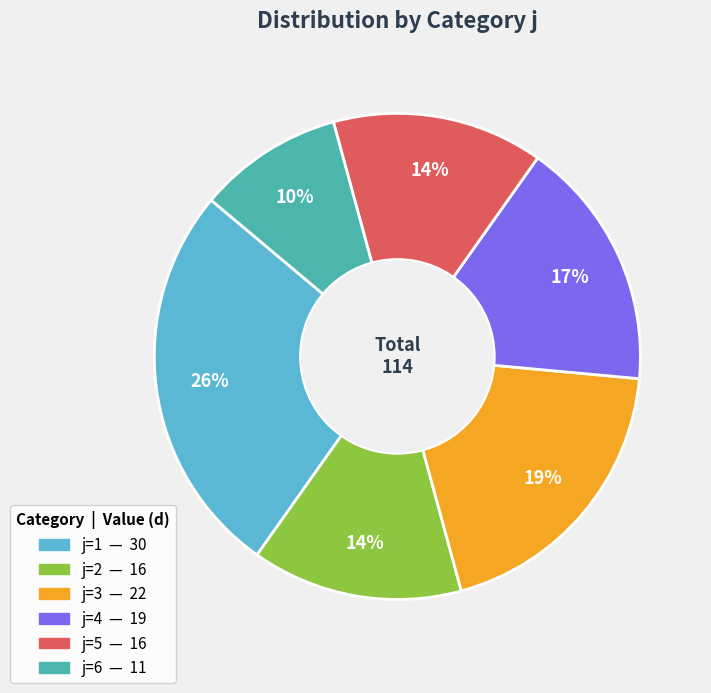

To the nearest percent, what is the average slice percentage?

17%